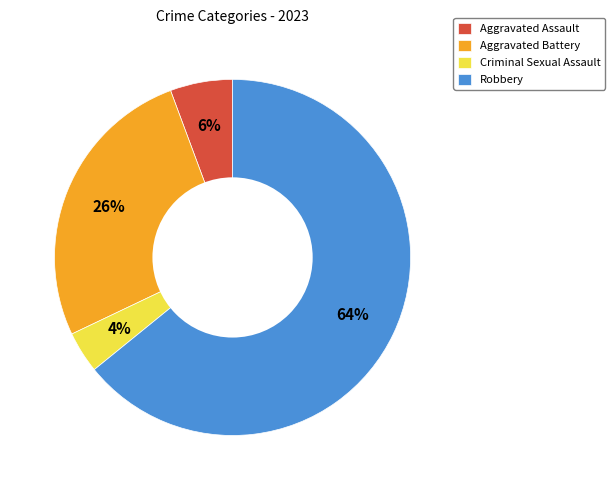

To the nearest percent, what is the difference between the largest and smallest slice percentages?

60%